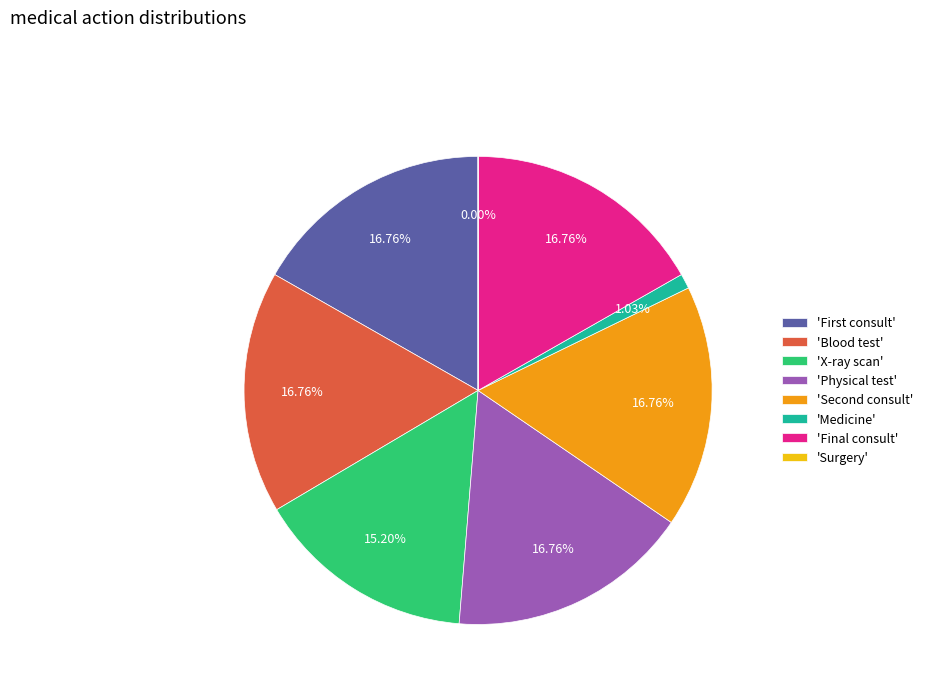

Rank the categories by value from lowest to highest.

Surgery, Medicine, X-ray scan, First consult, Blood test, Physical test, Second consult, Final consult